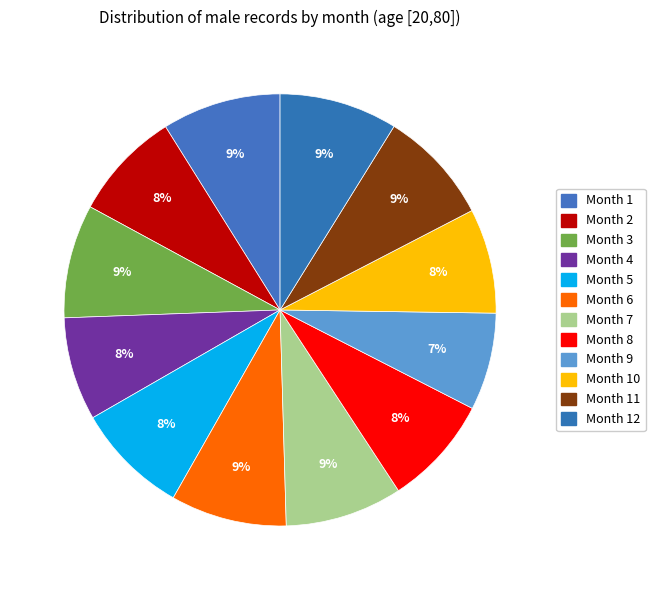

How many slices are in this pie chart?

12